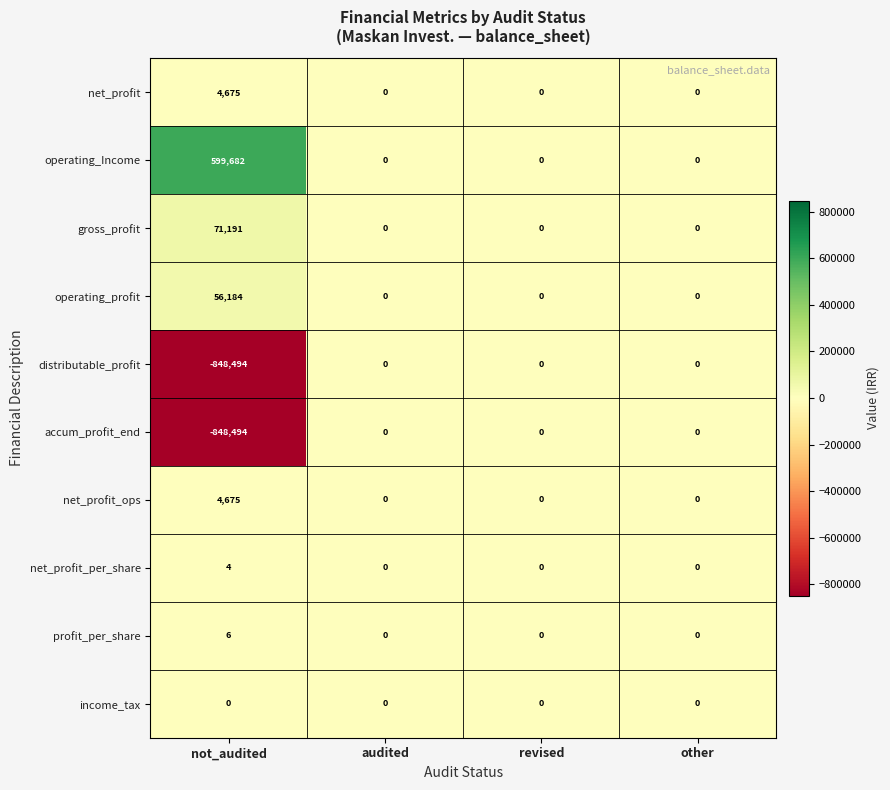

Which category has the lowest value across all series?

not_audited